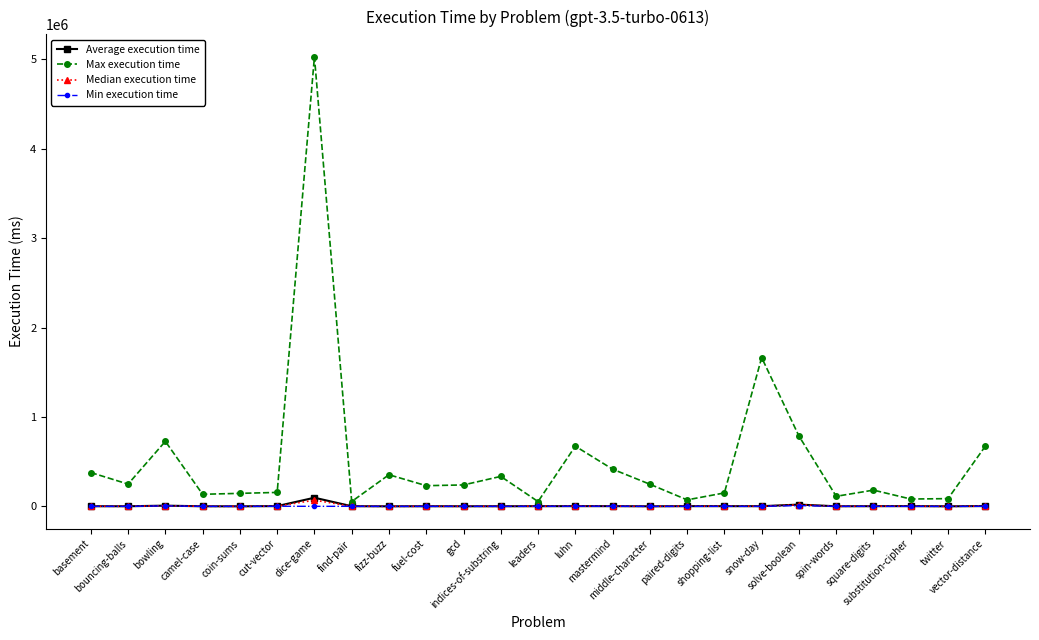

Between middle-character and snow-day, which series saw the biggest shift?

Max execution time